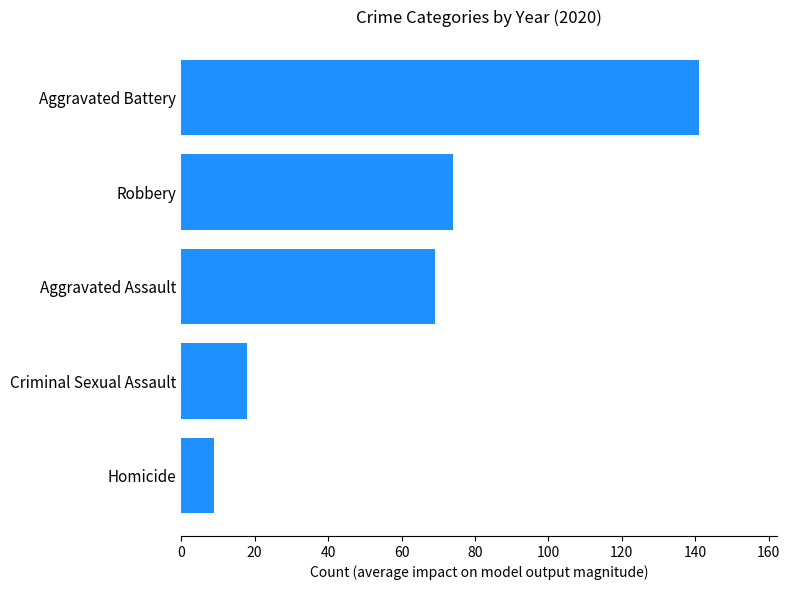

Does the chart contain any negative values?

No